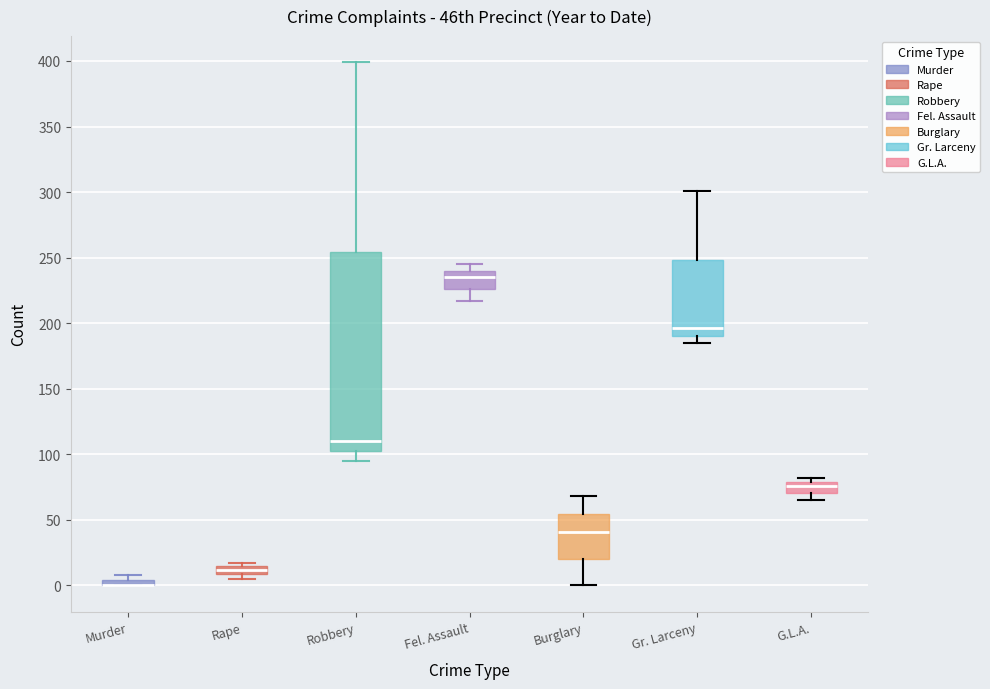

Where is the upper edge of the box for Burglary on the y-axis? The values are not printed on the chart, so give them approximately, as read against the axis.

55